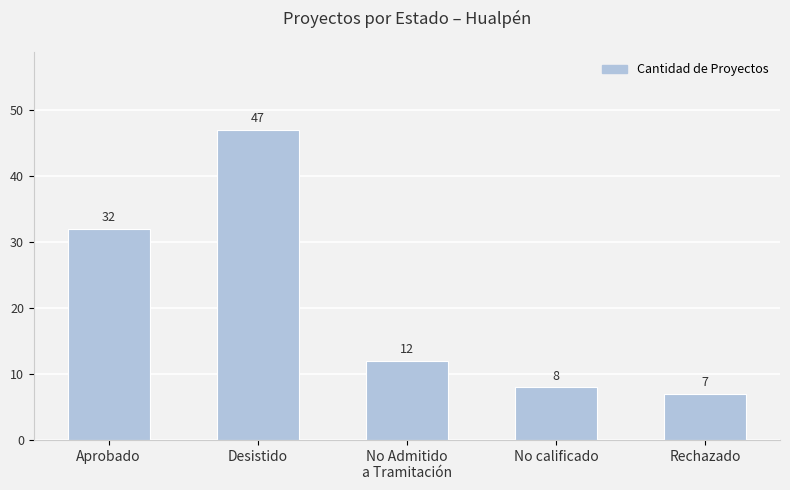

Which has a higher value, No Admitido
a Tramitación or Desistido?

Desistido